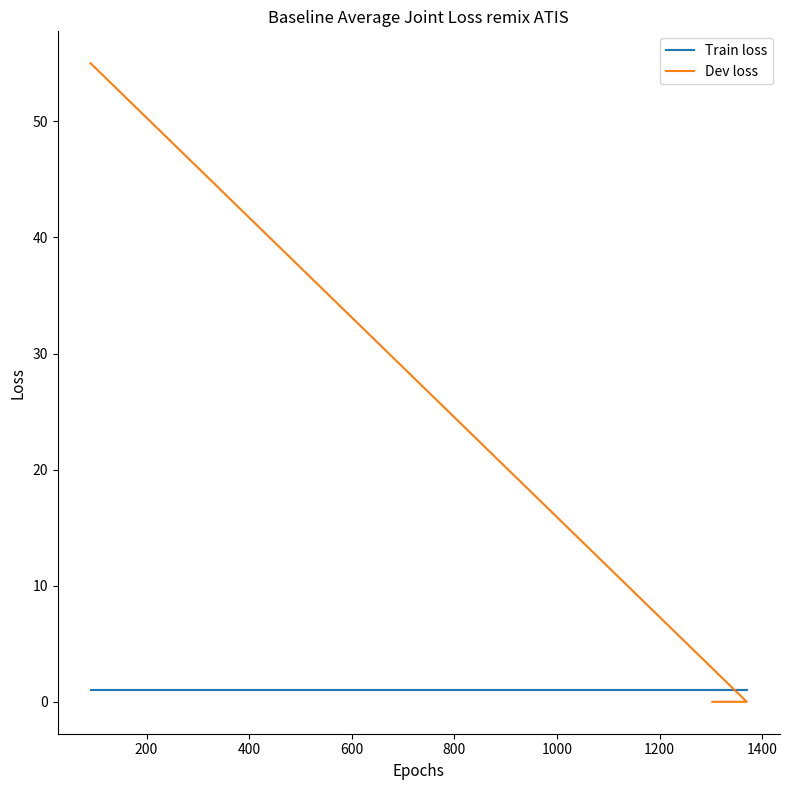

True or false: Train loss has a value of 2 at 200.

False